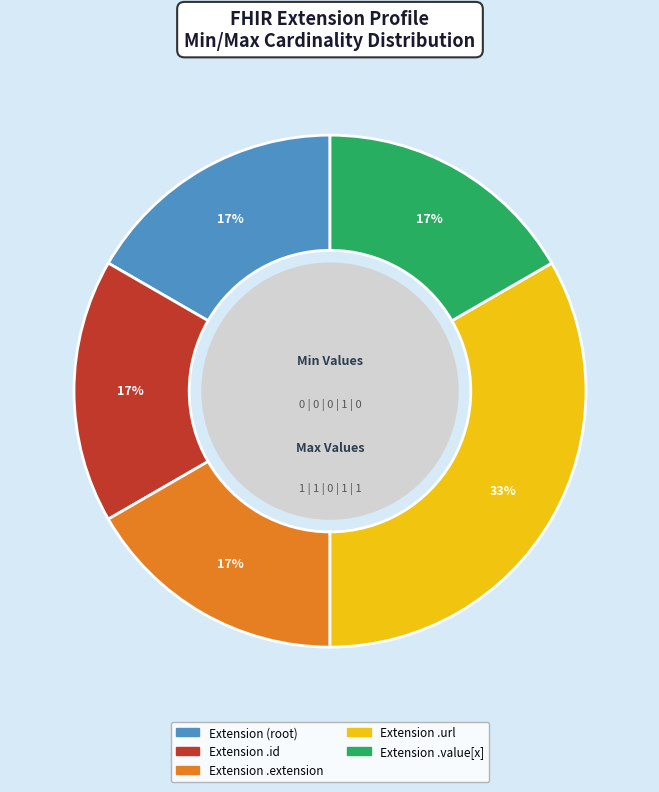

To the nearest percent, what is the average slice percentage?

20%